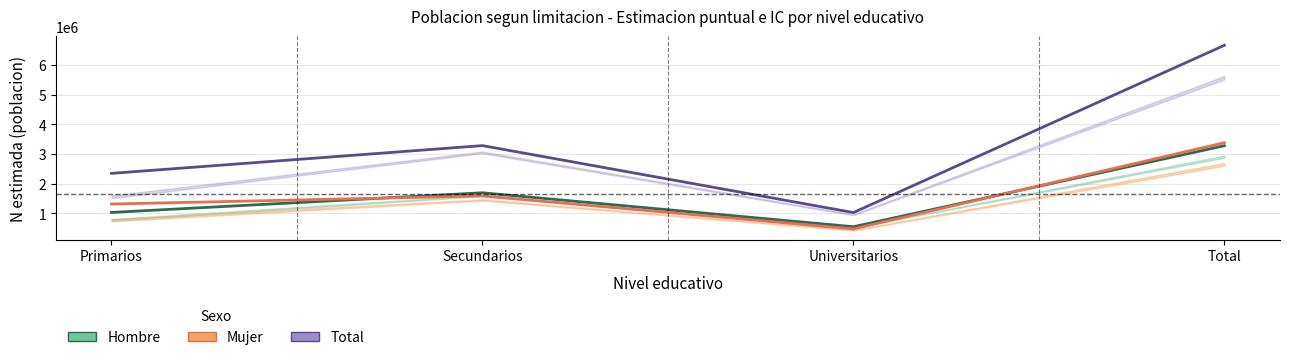

Reading right to left, list all the values displayed in this chart.

Hombre (estimado): 3276543	551408	1693413	1031723
Mujer (estimado): 3379197	476412	1587673	1315113
Total (estimado): 6655741	1027820	3281086	2346835